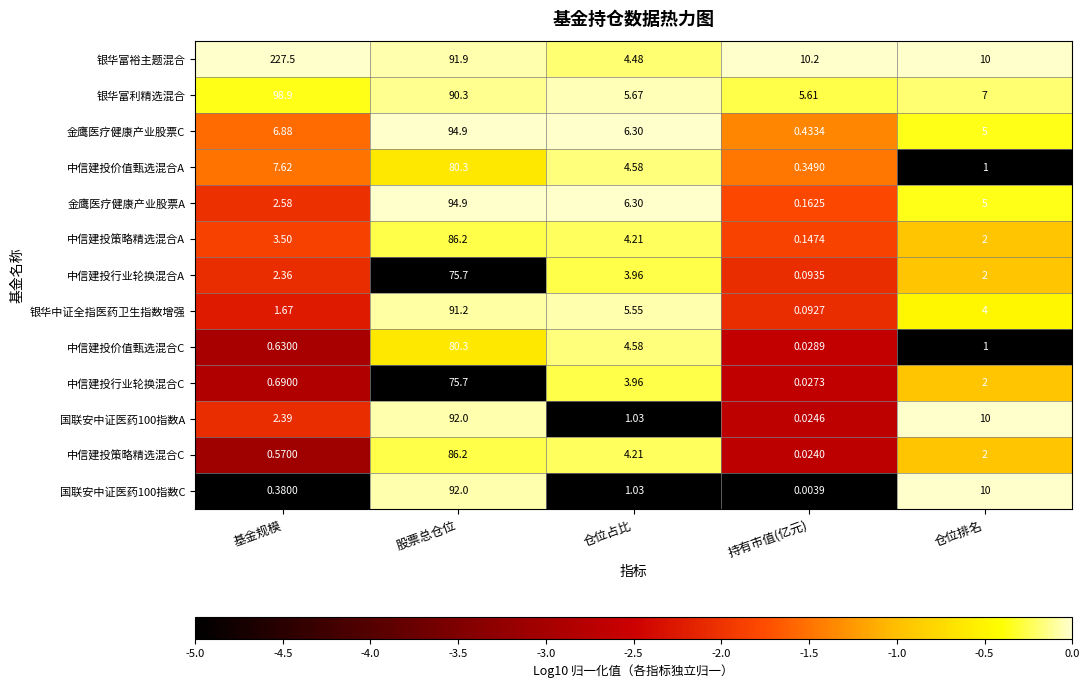

Is the value of 金鹰医疗健康产业股票A at 股票总仓位 greater than the value of 金鹰医疗健康产业股票C at 仓位占比?

Yes